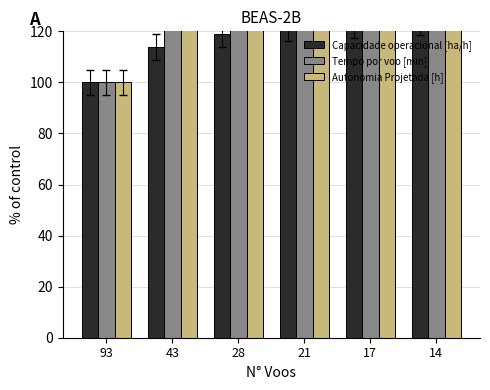

At how many categories does at least one series exceed 376?

3